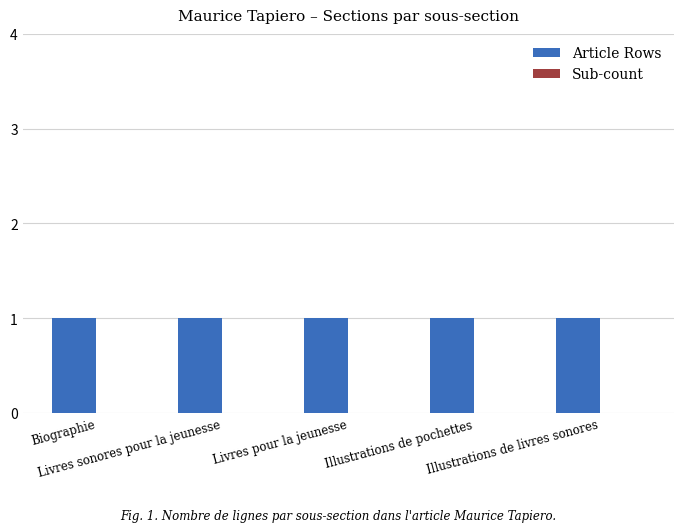

Rank the series at Illustrations de livres sonores from highest to lowest value.

Article Rows, Sub-count